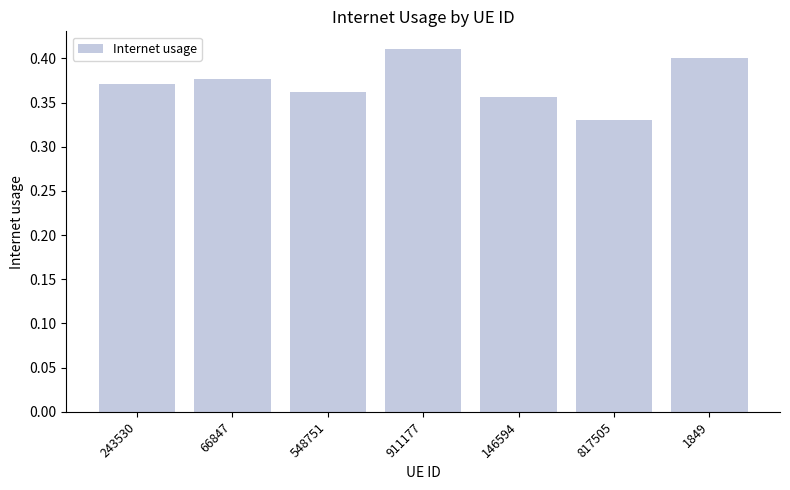

The chart shows a value of 0.4 at 243530. True or false?

True